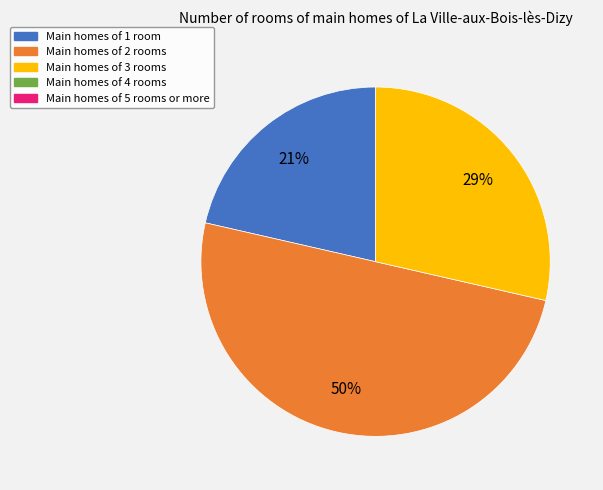

How many segments does this pie chart have?

3